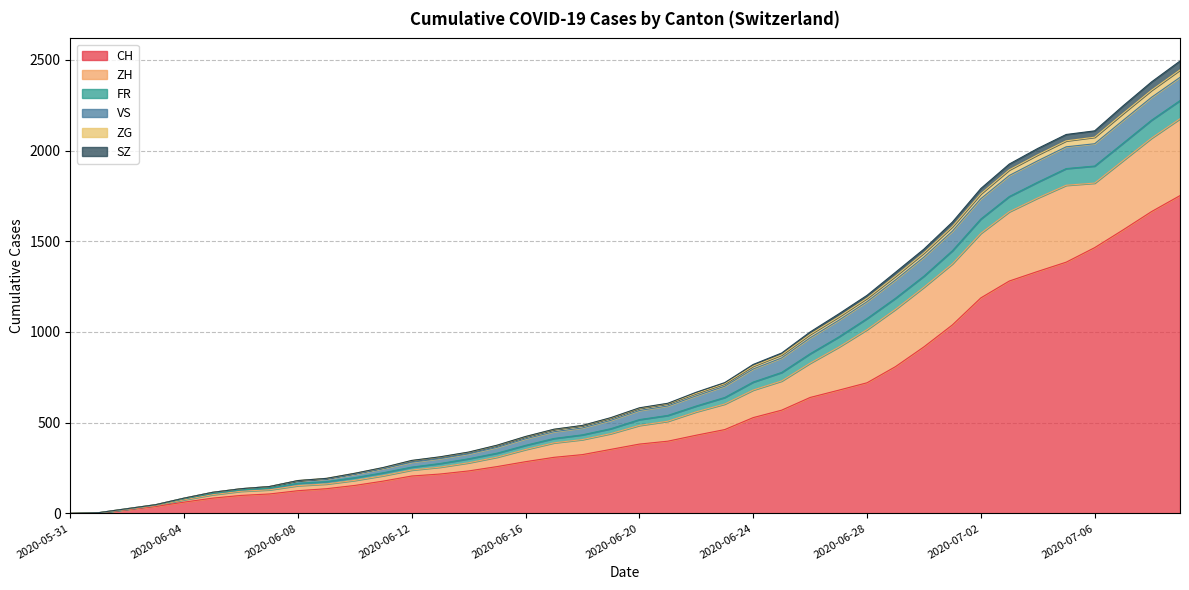

What is the maximum value for CH?

1752